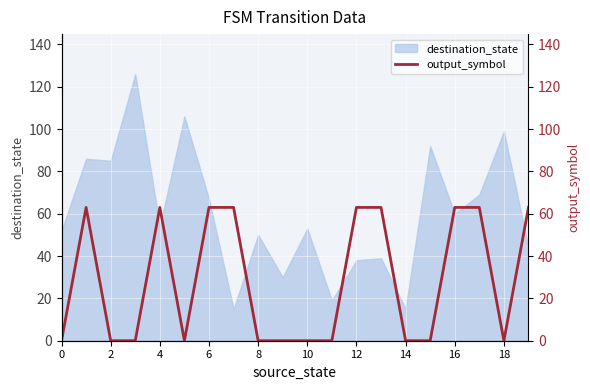

What is the label of the 9th point from the right?

11